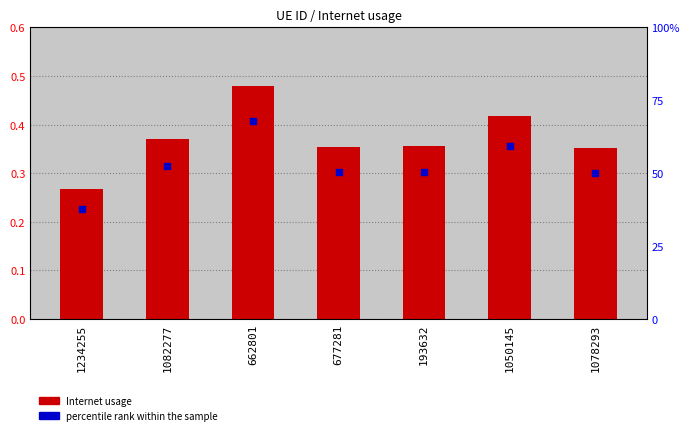

Which series has the largest Y range (max minus min)?

Internet usage